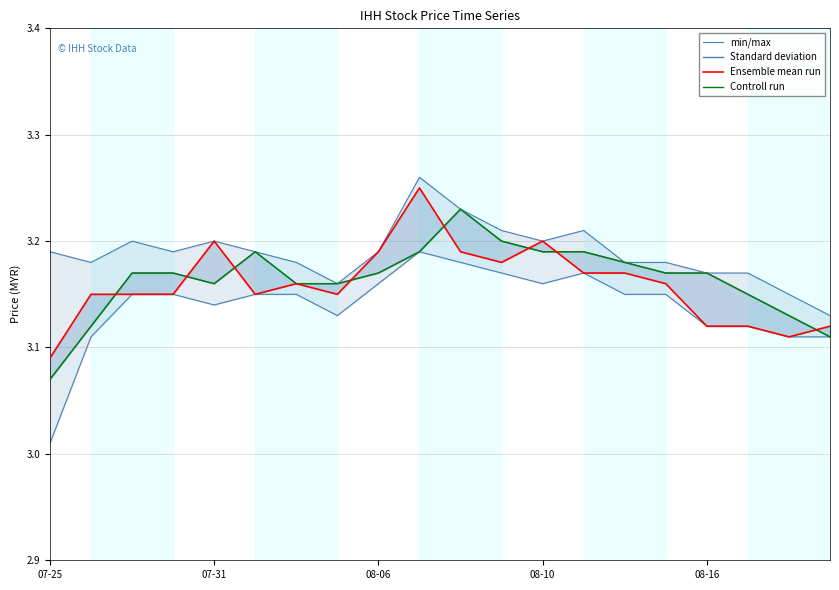

At which category does the chart reach its minimum across all series?

07-25